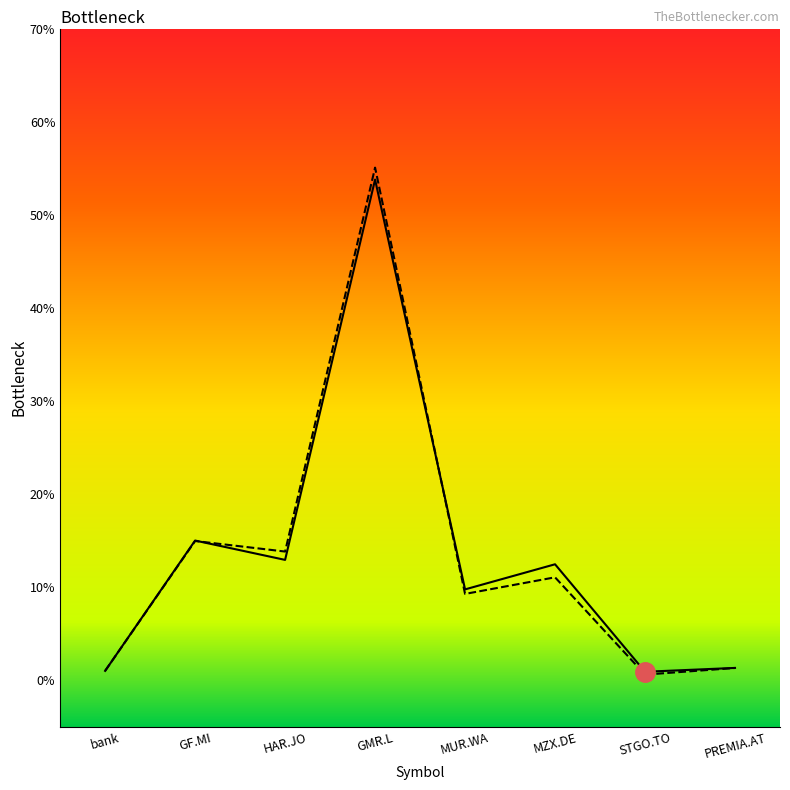

True or false: price_buy_eur has more than 0 interior local peaks.

True